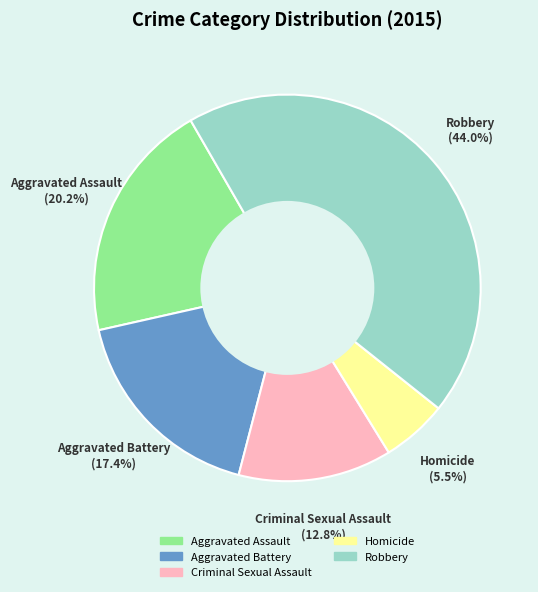

Is there any slice that represents more than half of the pie?

No